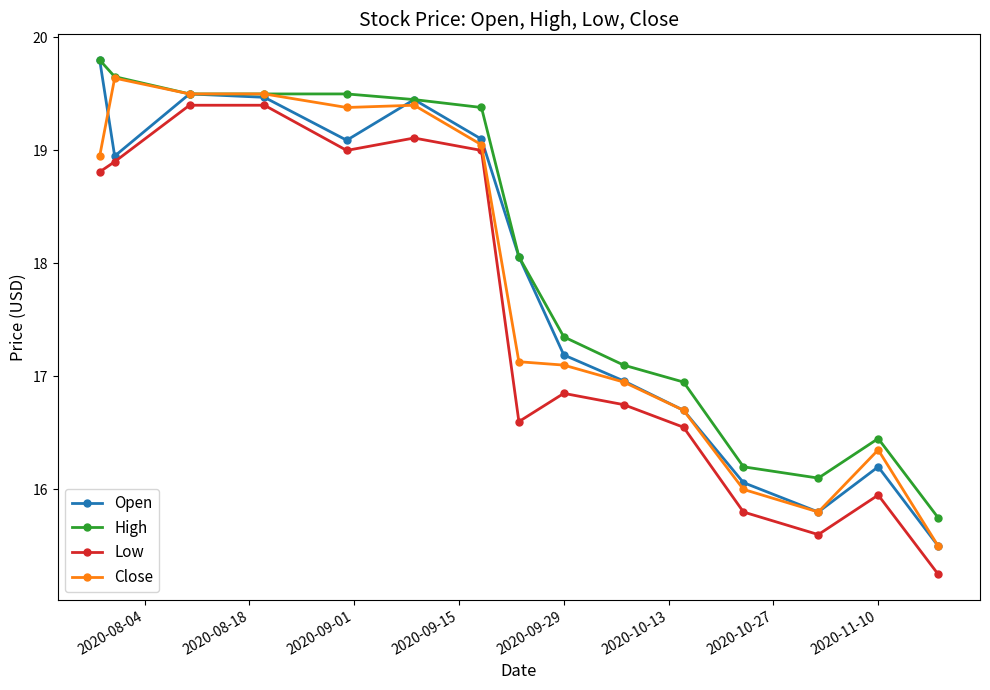

What is the value of the High point at the 7th from the left?

19.4